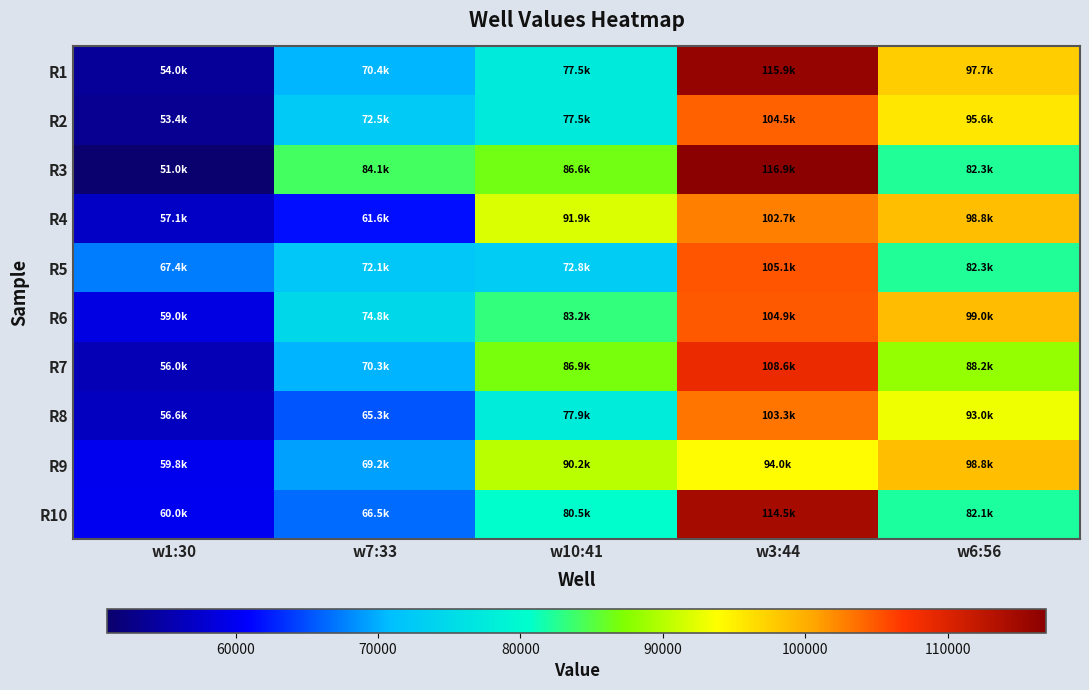

Which has a higher value, w7:33 or w3:44?

w3:44